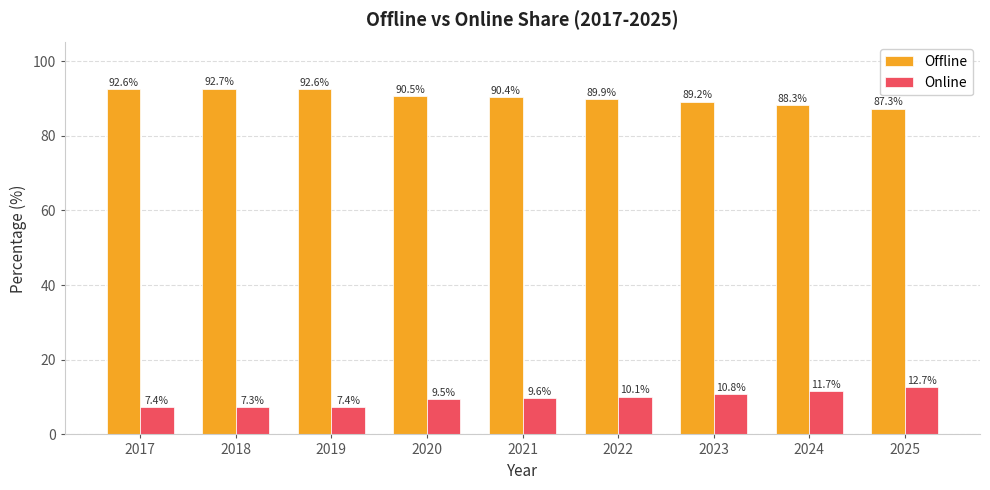

What is the sum of all Offline values?

813.4